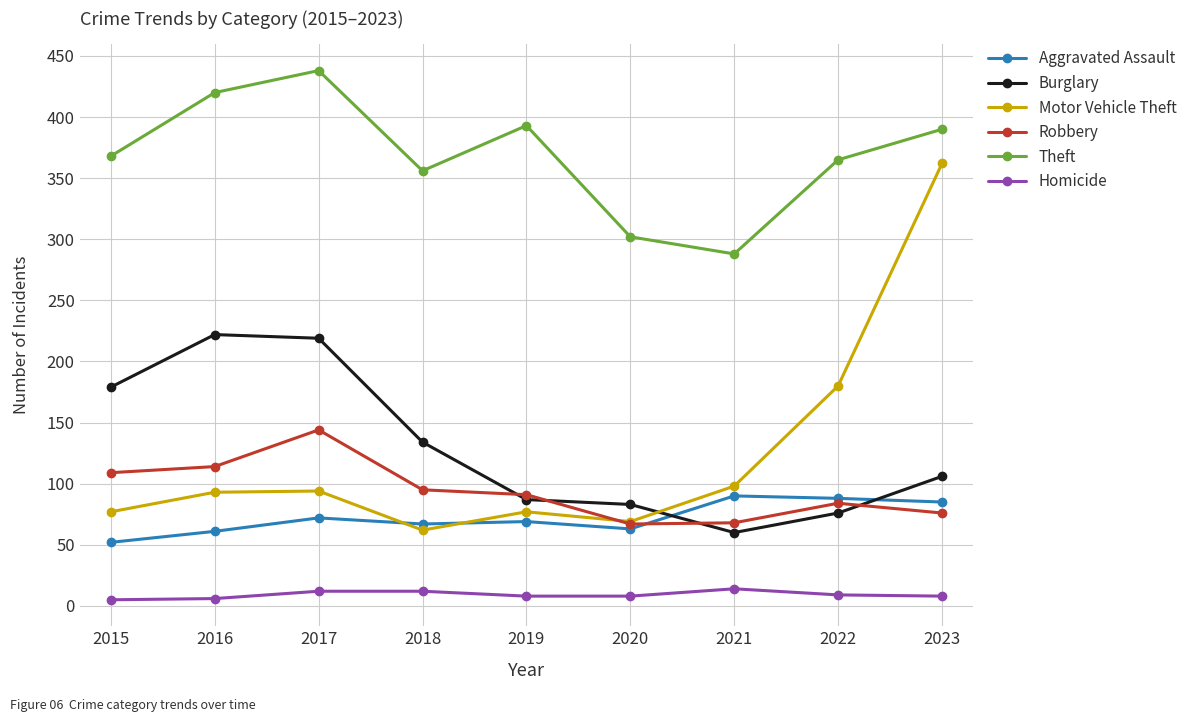

Rank the series at 2015 from lowest to highest value.

Homicide, Aggravated Assault, Motor Vehicle Theft, Robbery, Burglary, Theft